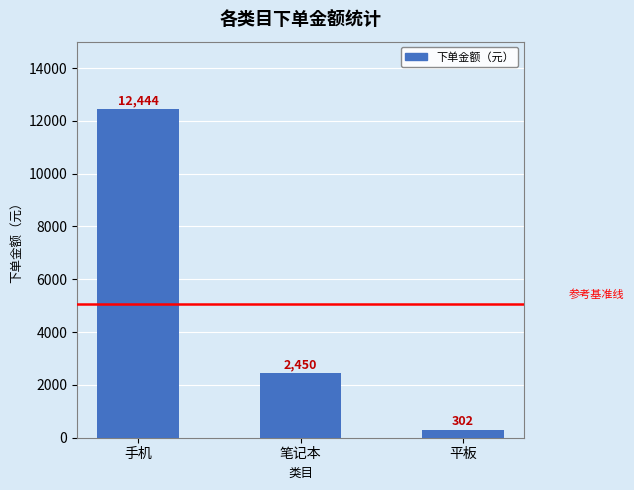

What is the change in value from 笔记本 to 平板?

-2148